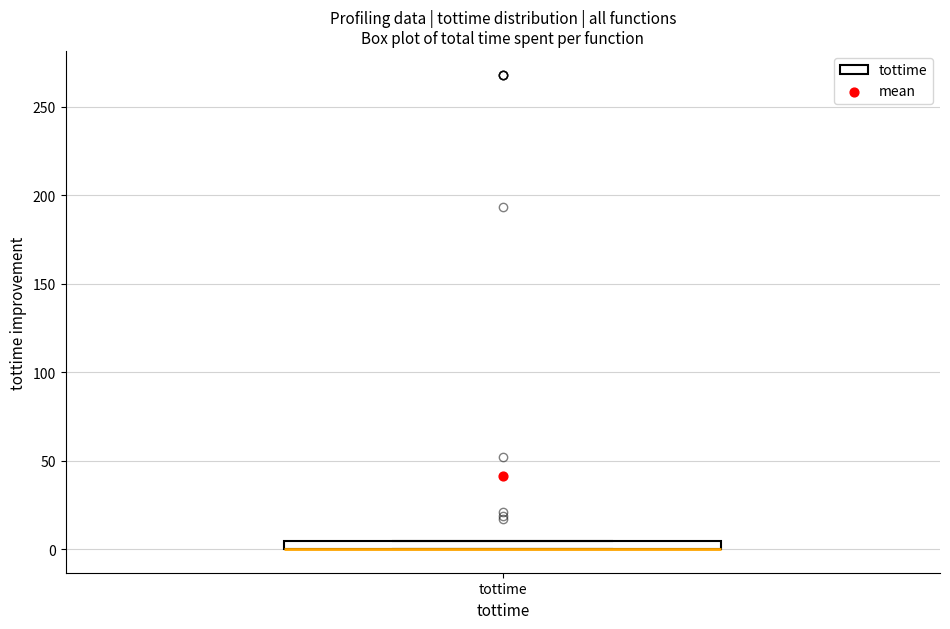

Where is the upper edge of the box for tottime on the y-axis? The values are not printed on the chart, so give them approximately, as read against the axis.

5